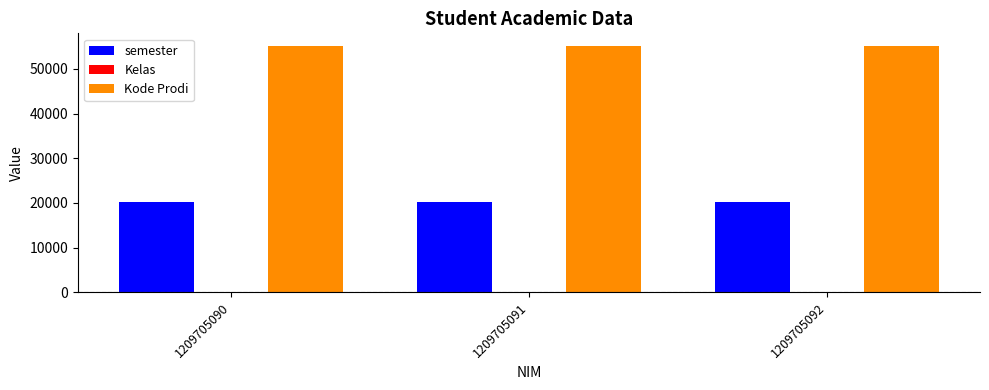

How many groups of bars are there?

3